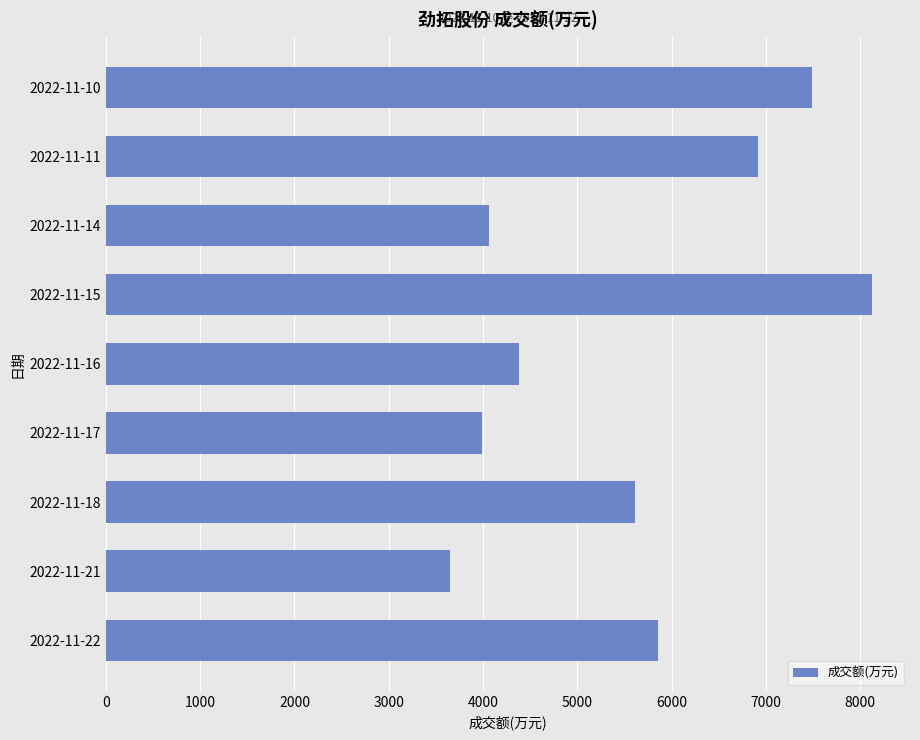

Read the value at 2022-11-14, to the nearest 50.

4050